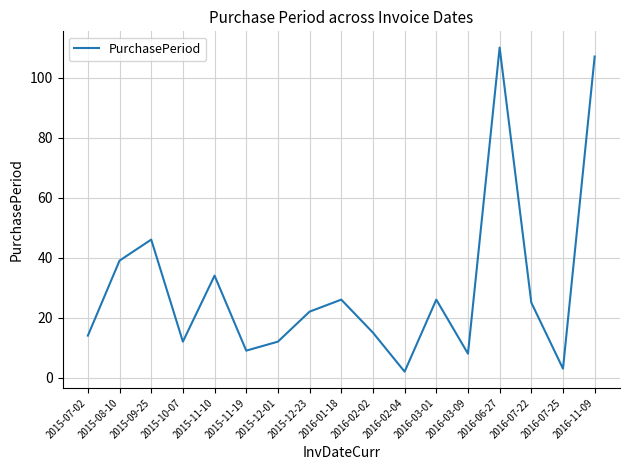

At which label is the value closest to 56?

2015-09-25